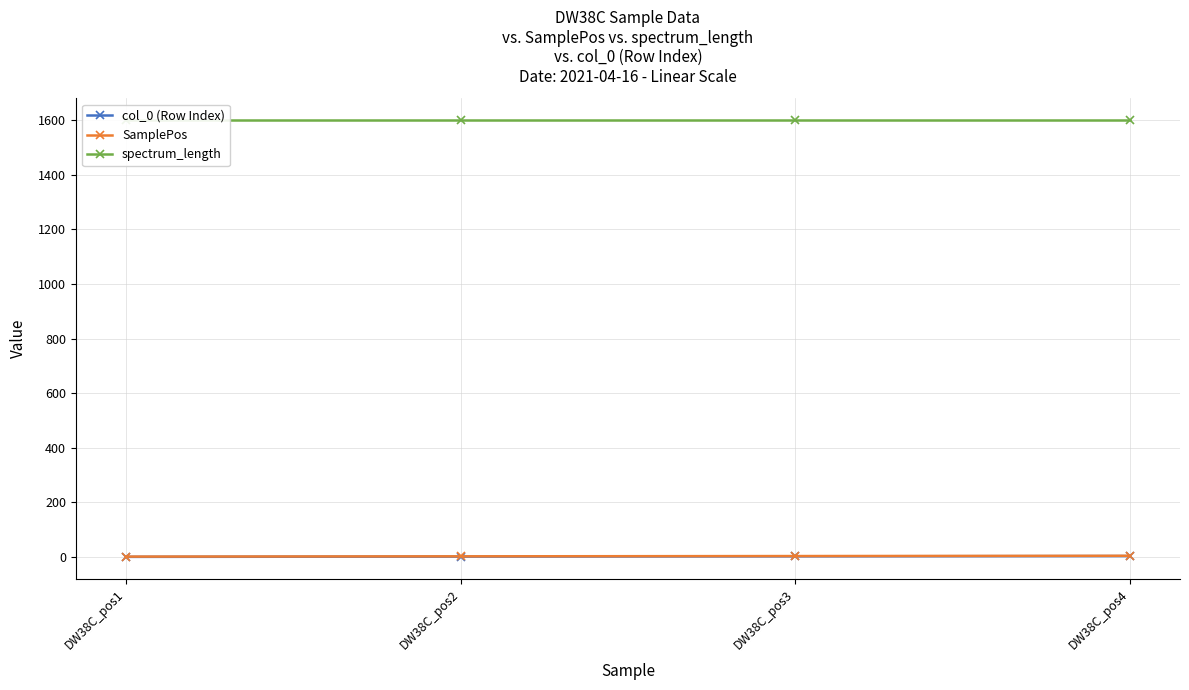

How many series are shown in this chart?

3